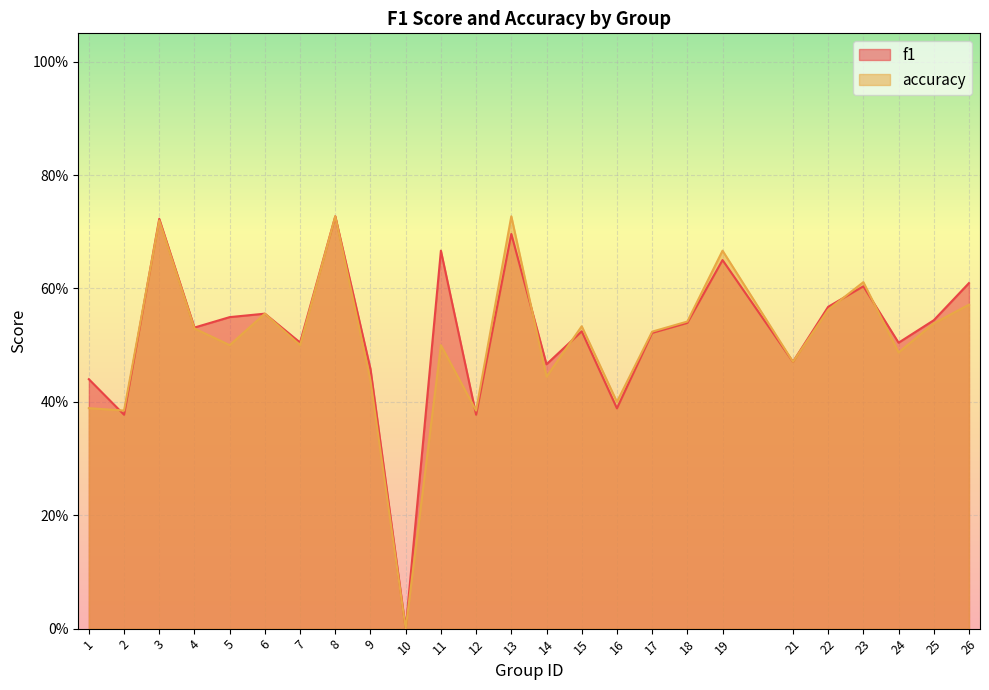

At how many categories does at least one series exceed 0?

24